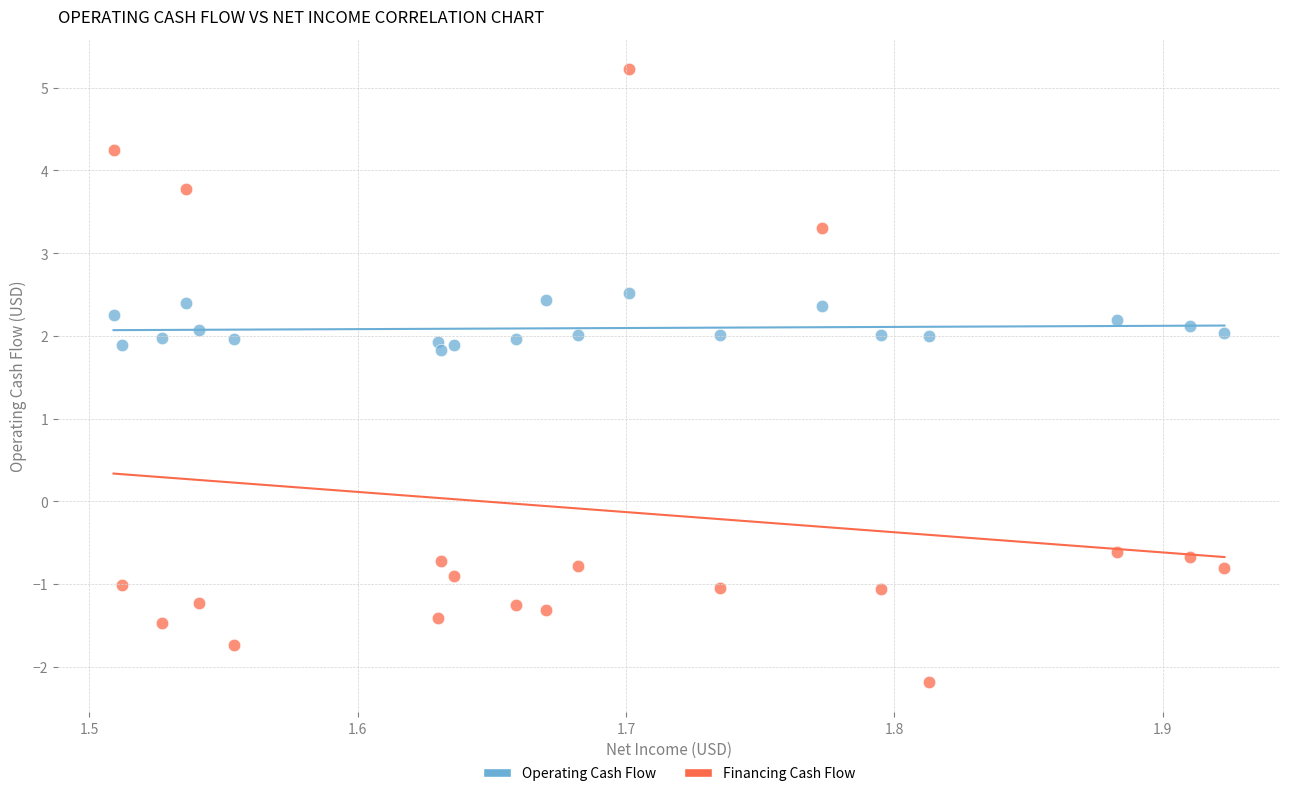

Across all data points, what is the range of Y values (max minus min)?

7.4